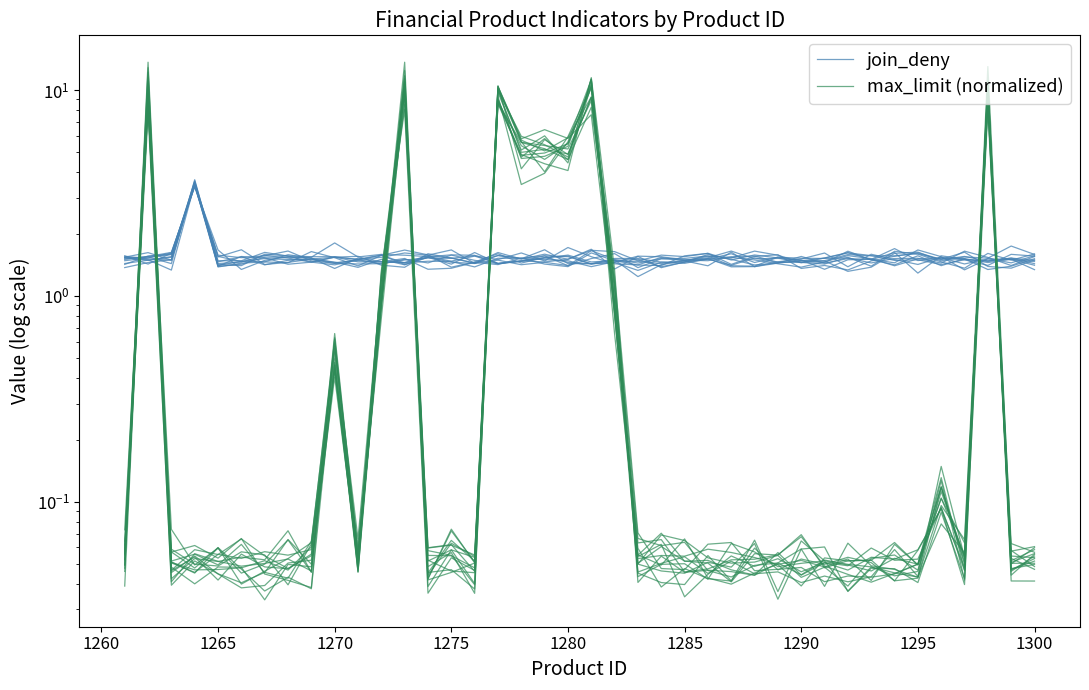

Rank the series by their maximum value, from highest to lowest.

max_limit (normalized), join_deny